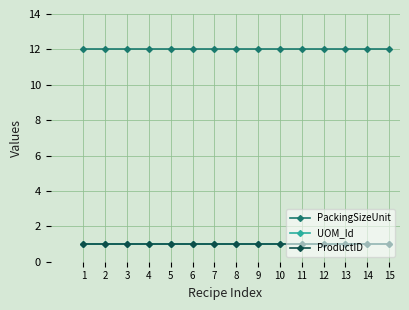

Does the chart have visible grid lines?

Yes